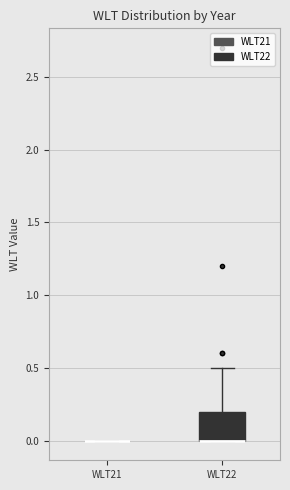

Comparing the boxes themselves (not the whiskers), which one is the tallest?

WLT22